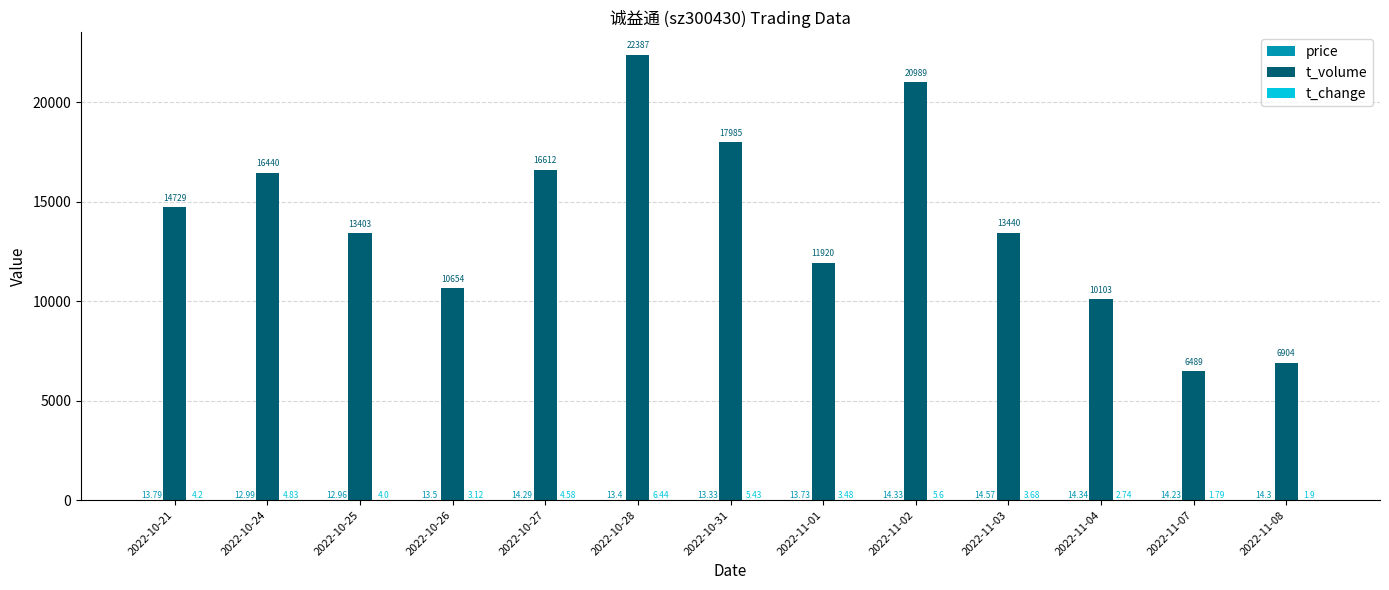

At which category is the sum across all series the highest?

2022-10-28